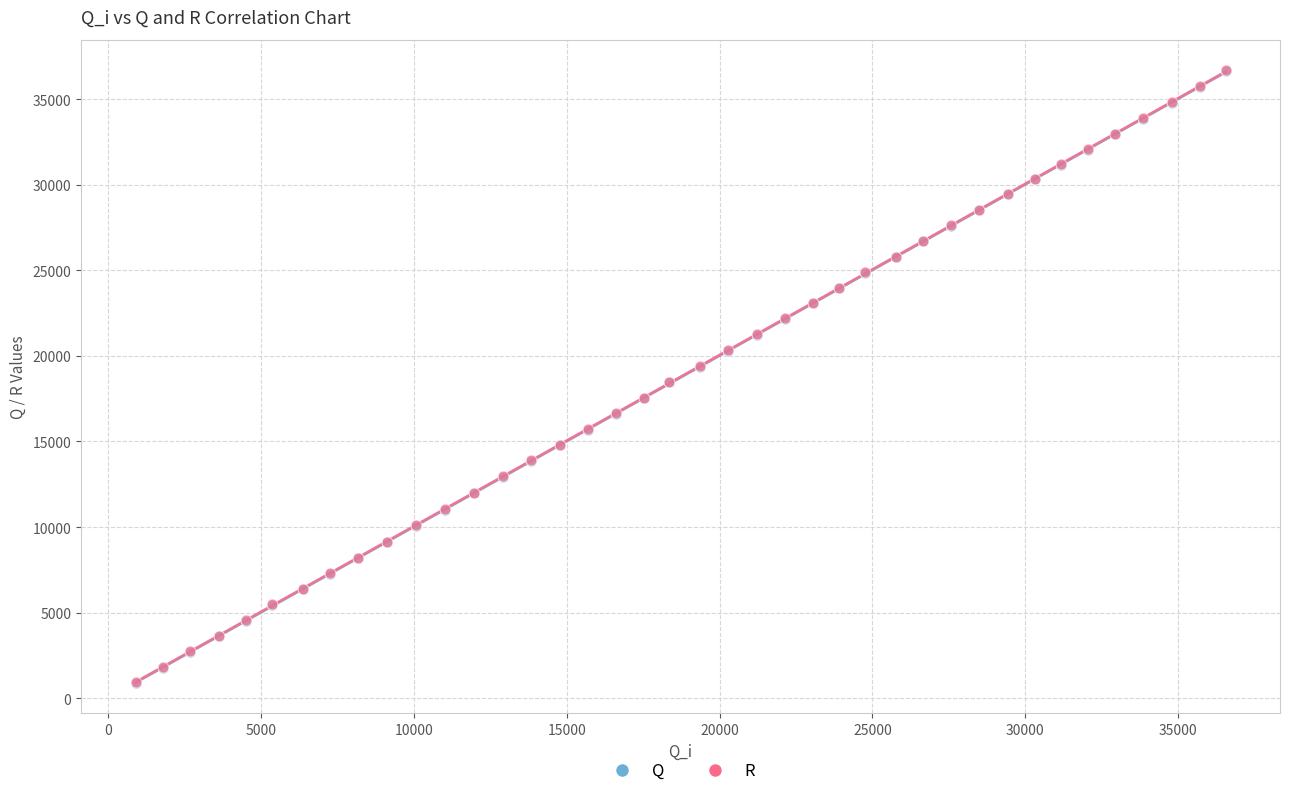

What are all the series names shown in the legend?

Q, R